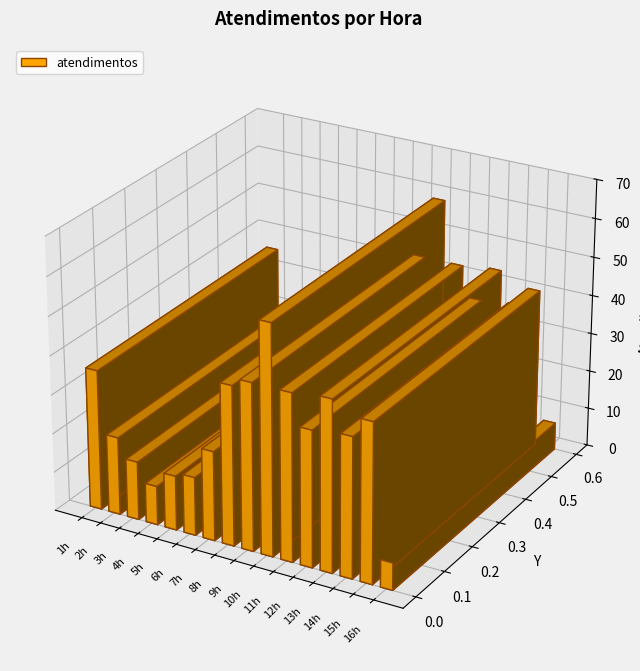

What is the label of the 10th bar from the right?

7h